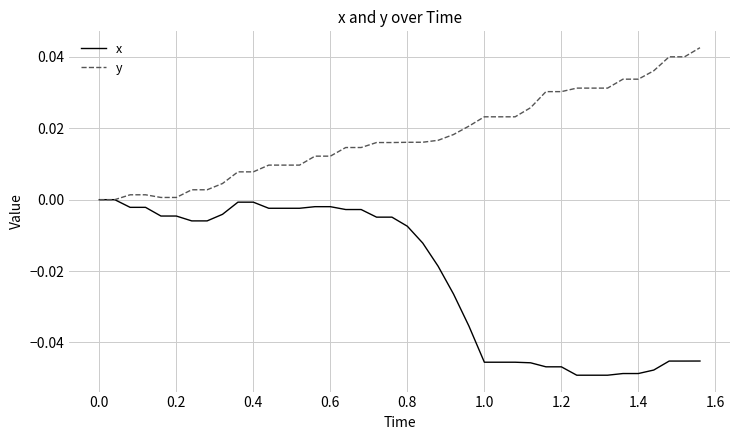

Which series has the largest range (max minus min)?

x